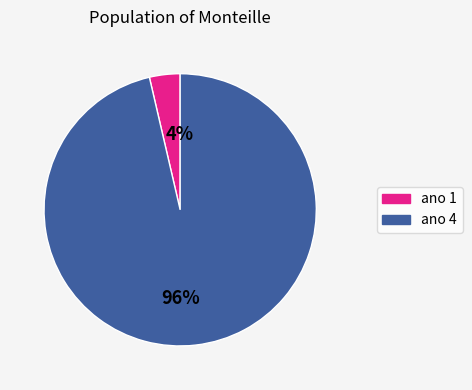

The ano 4 slice represents 87% of the pie. True or false?

False